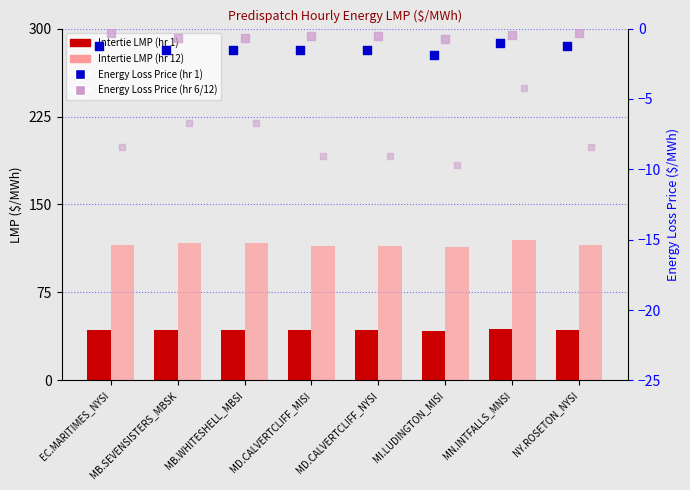

Which series has the largest total across all categories?

Intertie LMP (hr 12)